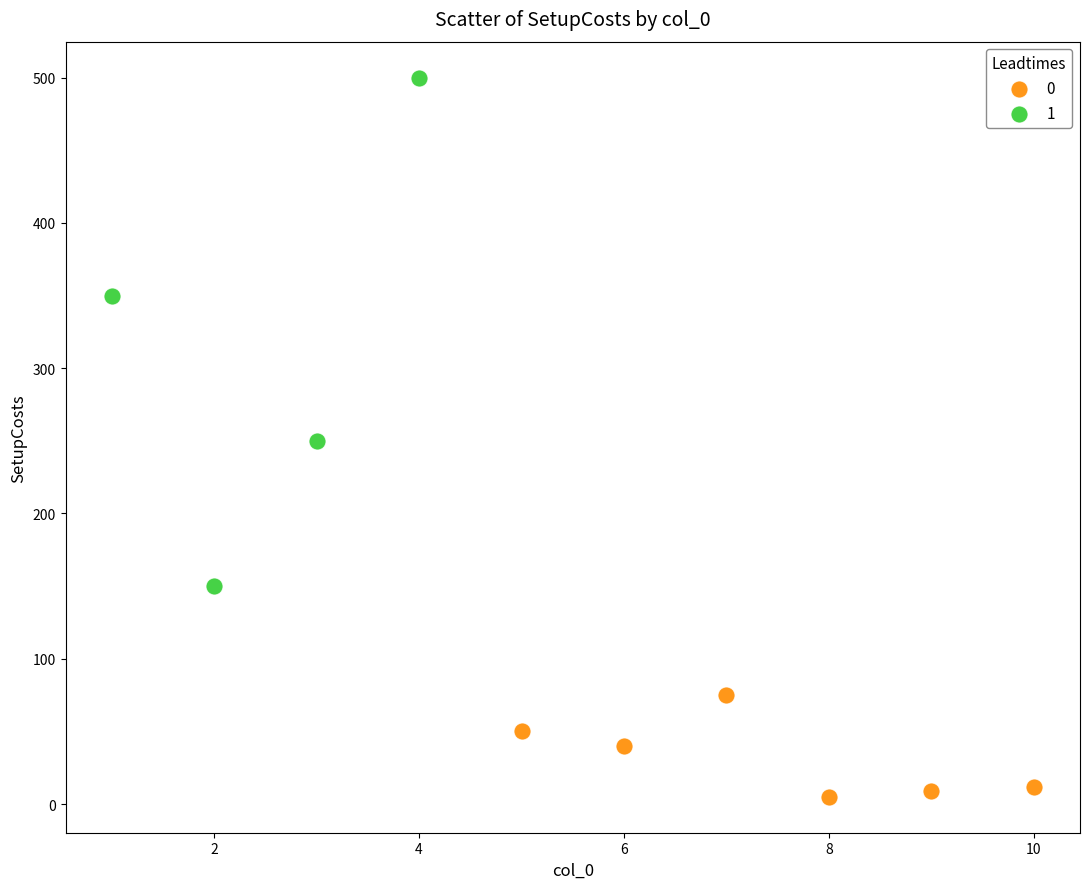

Which series contains the highest Y value?

1